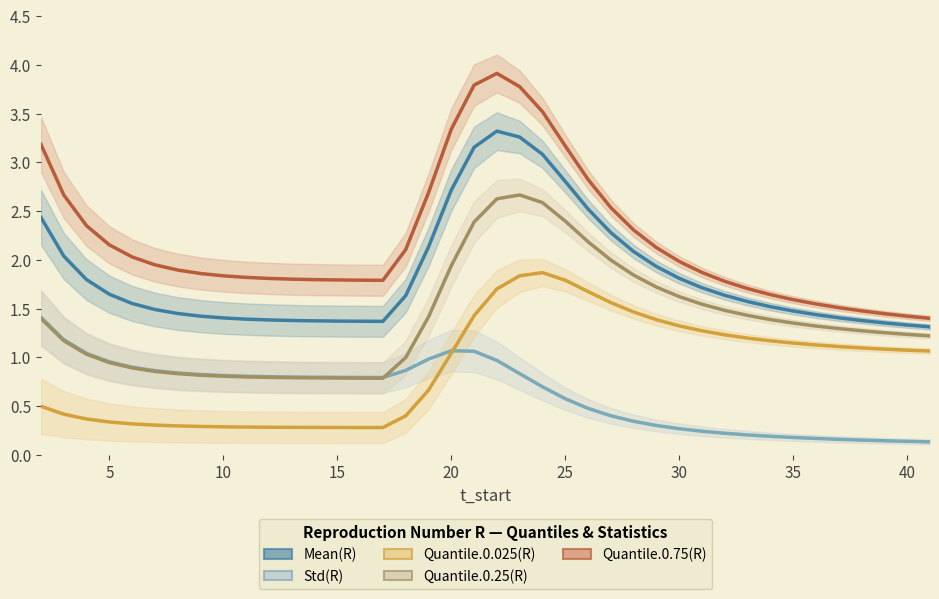

Which series has the largest range (max minus min)?

Quantile.0.75(R)